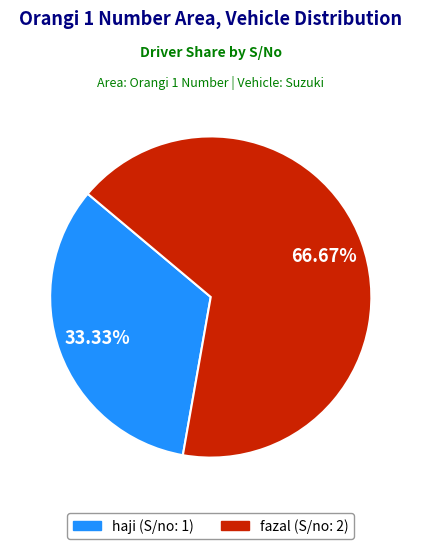

Does fazal represent more than half of the total?

Yes